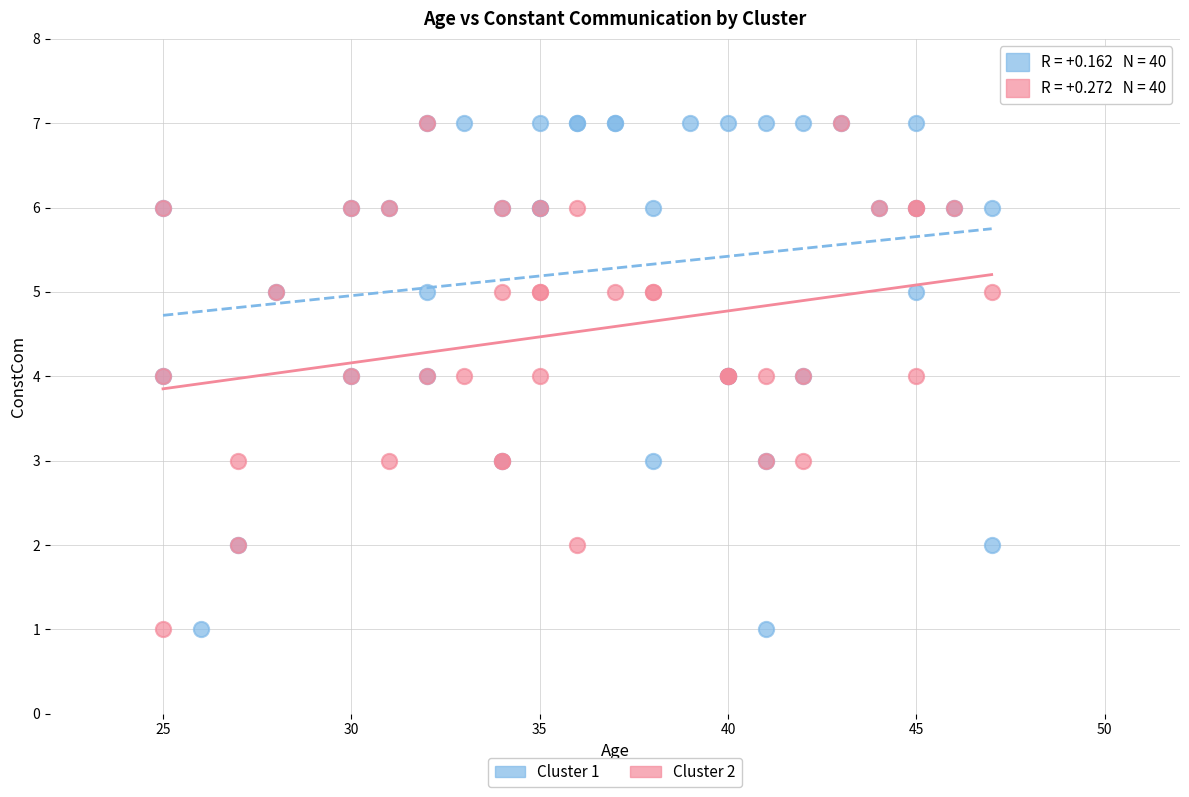

What are all the series names shown in the legend?

Cluster 1, Cluster 2